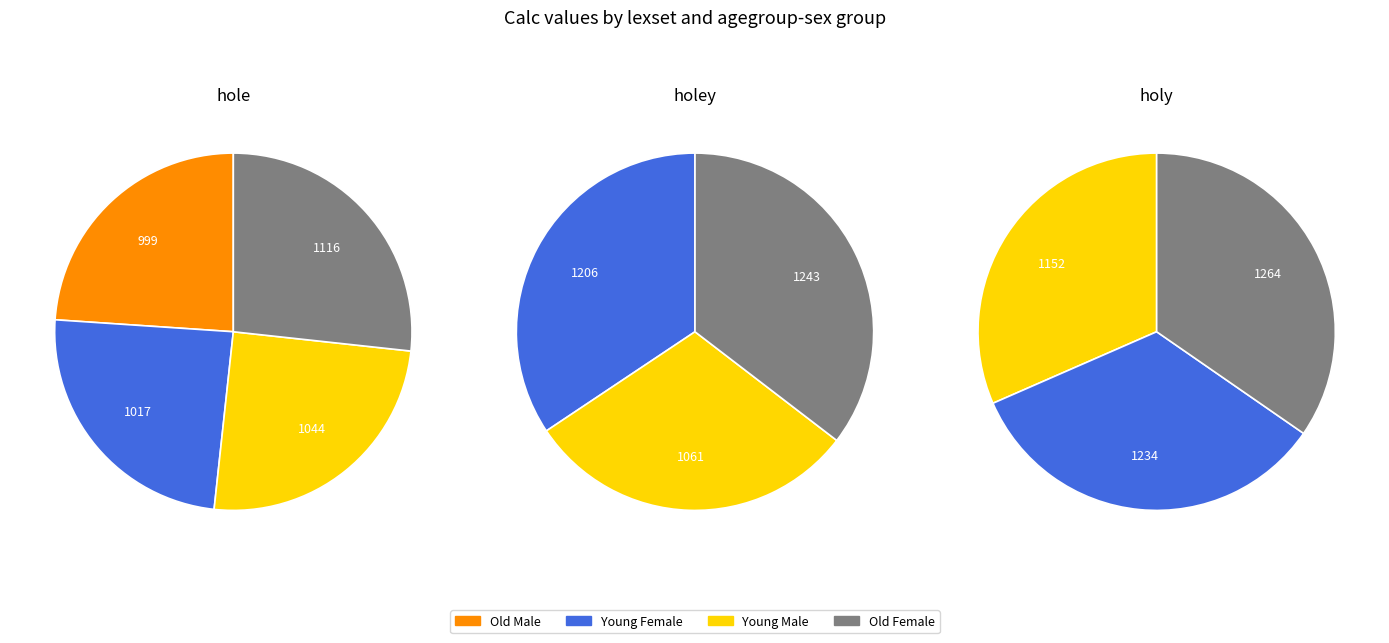

Is Young Male the majority of the pie?

No